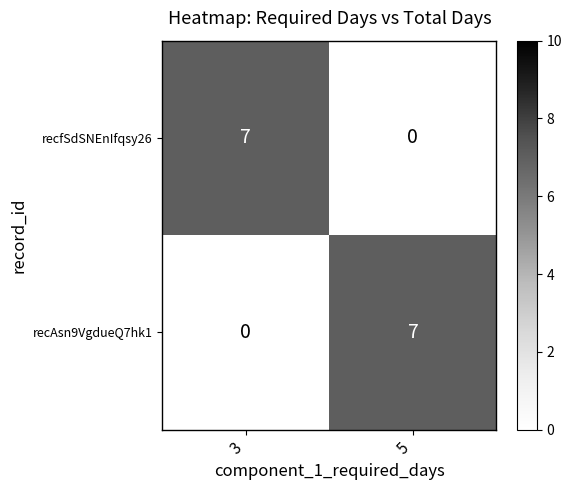

What is the total value across all series at 5?

7